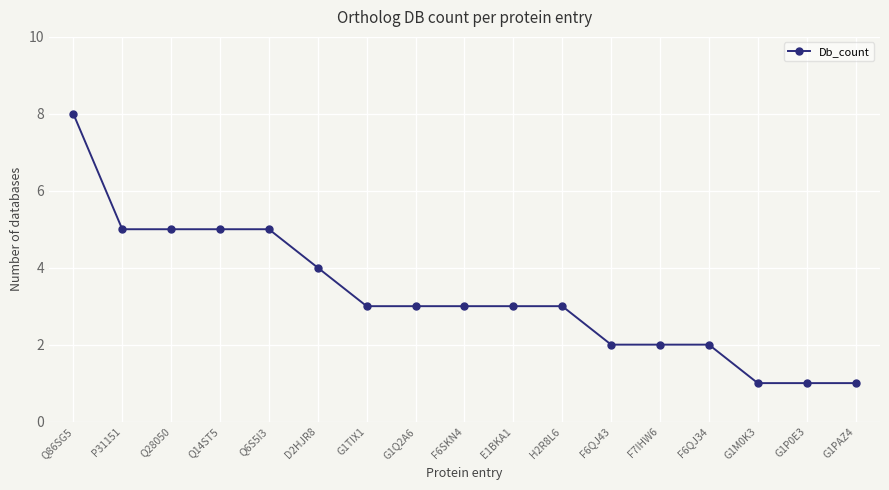

How many categories are shown in the chart?

17